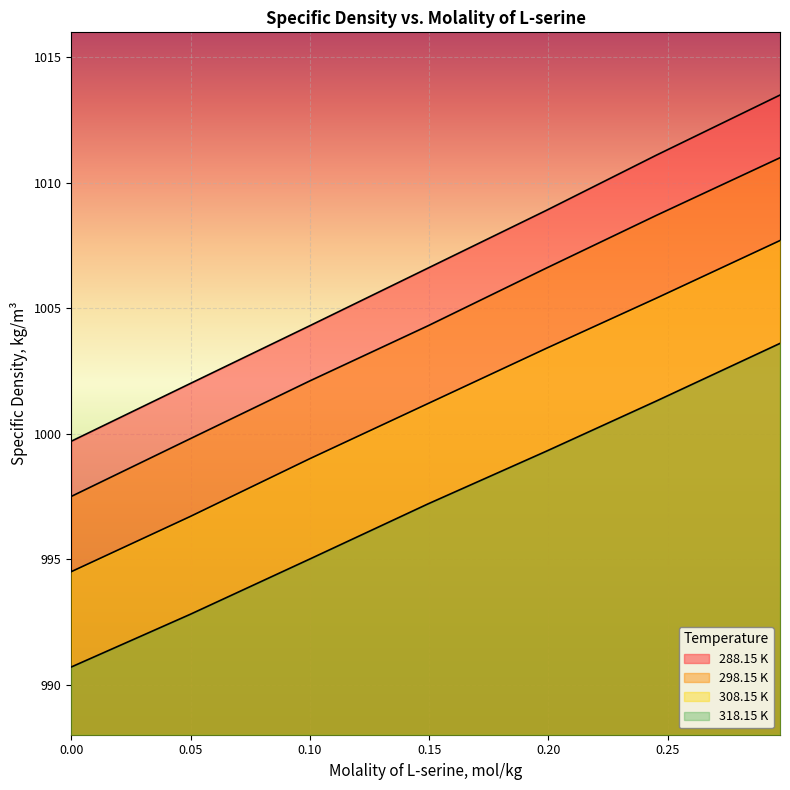

Is the value of 318.15 K at 0.2971 greater than the value of 288.15 K at 0.1991?

No